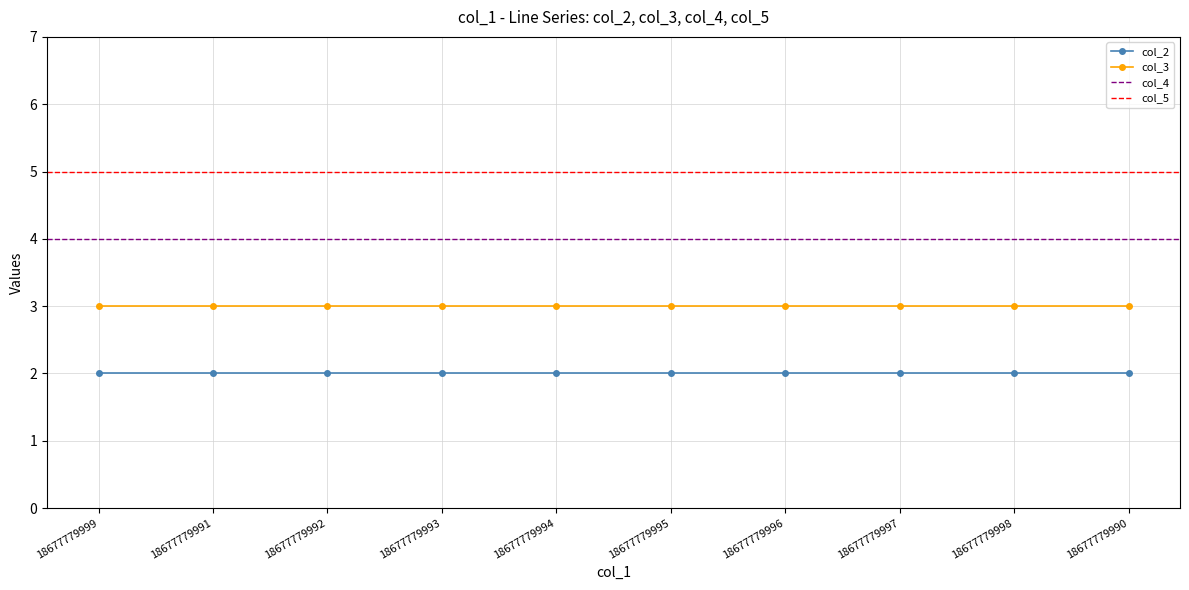

Read the col_5 value at 18677779999.

5